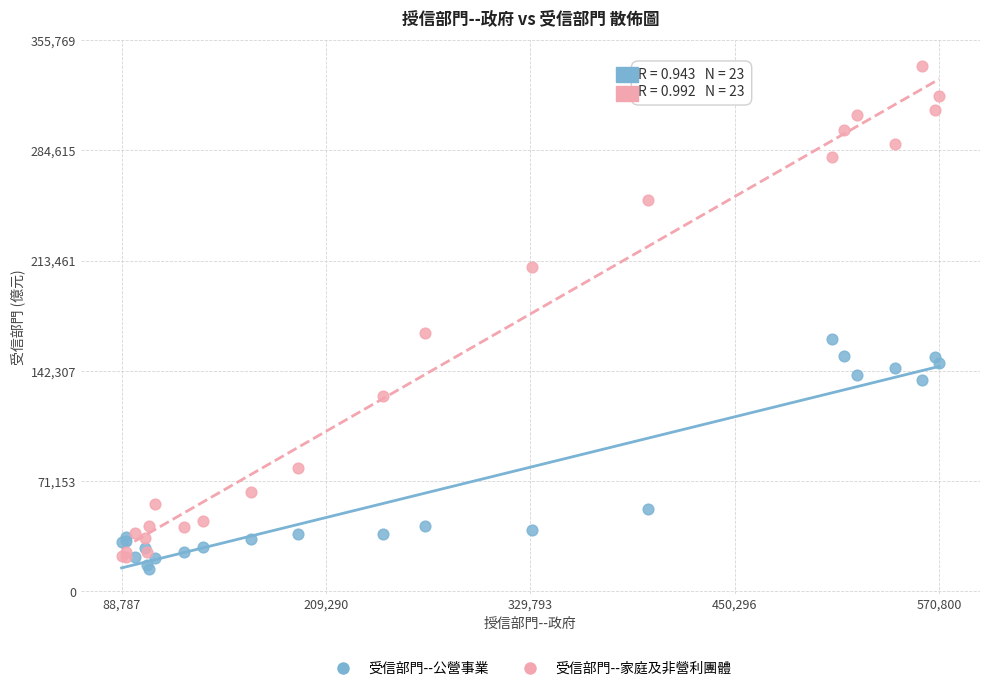

Which series reaches the minimum Y coordinate?

受信部門--公營事業